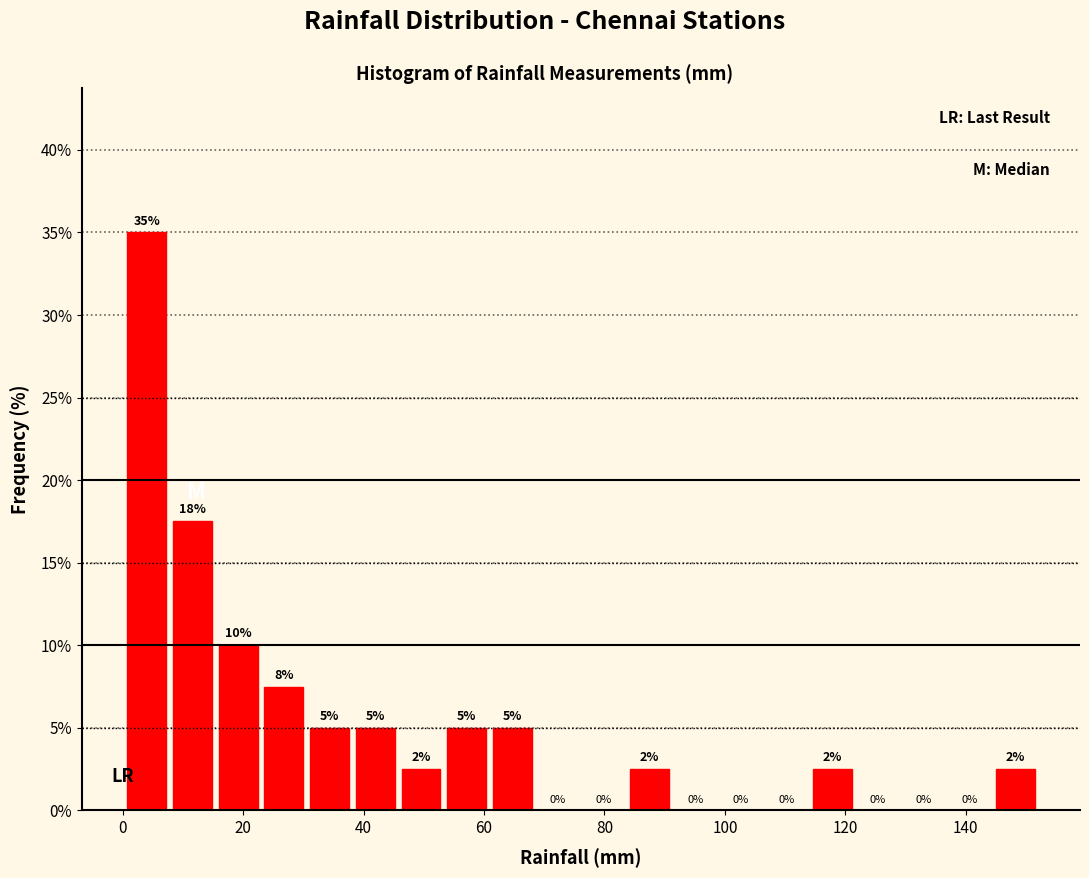

Read against the x-axis, roughly where is the centre of the tallest bar?

4